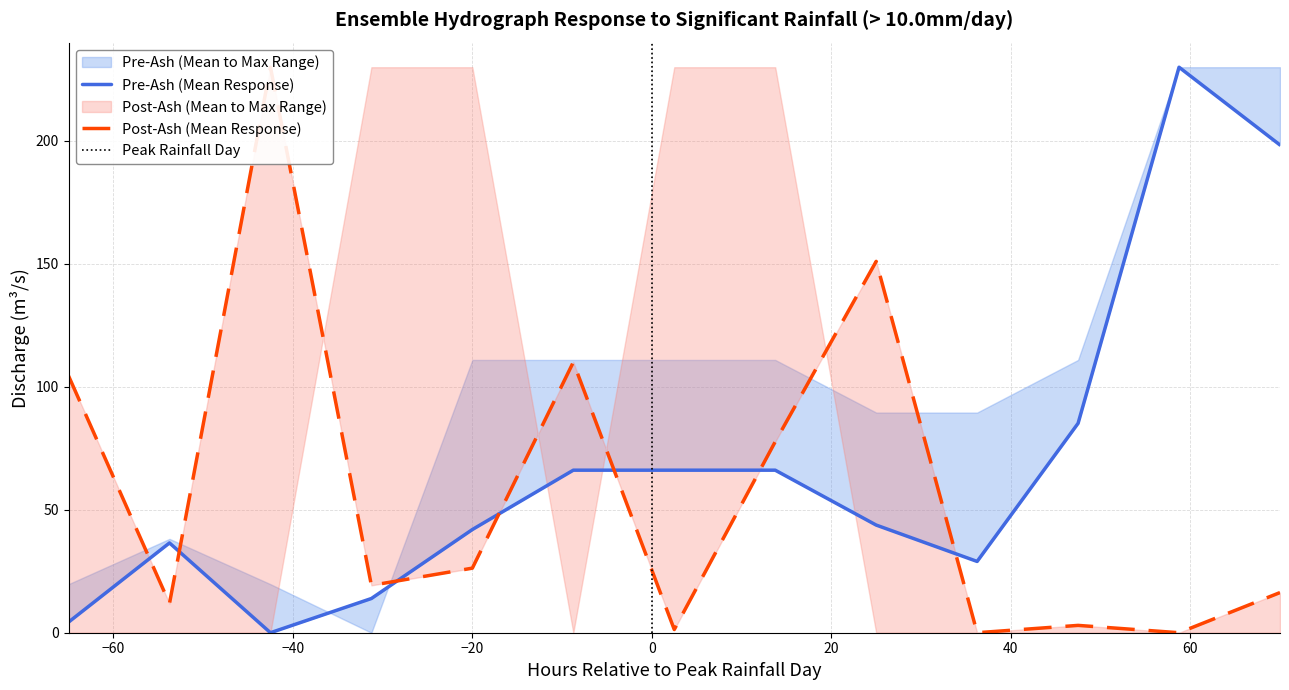

How many lines are shown in the chart?

2